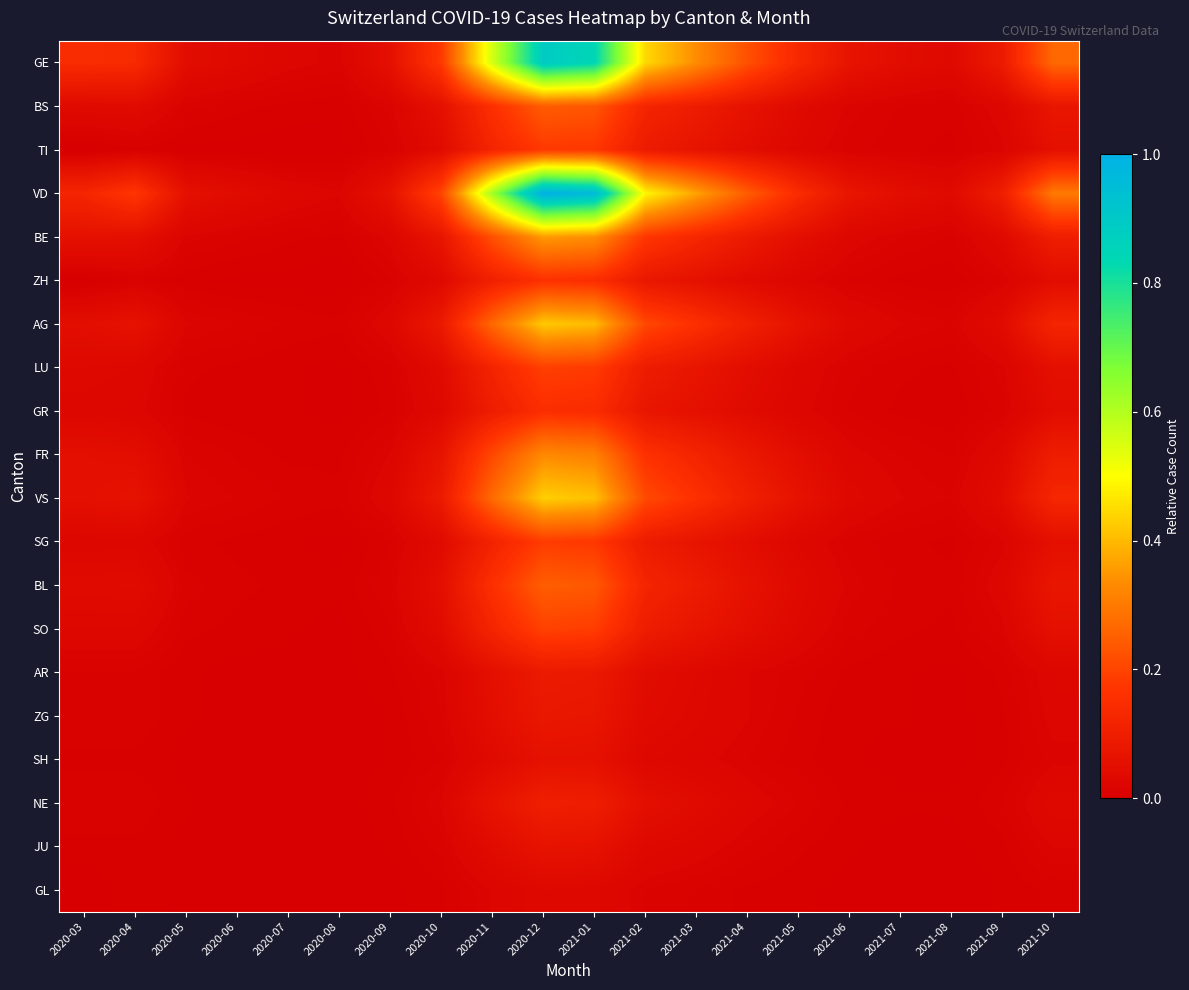

Reading left to right, transcribe all the data shown in this chart.

GE: 2020-03=0.1	2020-04=0.1	2020-05=0.0	2020-06=0.0	2020-07=0.0	2020-08=0.0	2020-09=0.1	2020-10=0.2	2020-11=0.6	2020-12=0.9	2021-01=0.8	2021-02=0.4	2021-03=0.3	2021-04=0.2	2021-05=0.1	2021-06=0.1	2021-07=0.0	2021-08=0.0	2021-09=0.1	2021-10=0.3
BS: 2020-03=0.0	2020-04=0.0	2020-05=0.0	2020-06=0.0	2020-07=0.0	2020-08=0.0	2020-09=0.0	2020-10=0.1	2020-11=0.2	2020-12=0.2	2021-01=0.2	2021-02=0.1	2021-03=0.1	2021-04=0.1	2021-05=0.0	2021-06=0.0	2021-07=0.0	2021-08=0.0	2021-09=0.0	2021-10=0.1
TI: 2020-03=0.0	2020-04=0.0	2020-05=0.0	2020-06=0.0	2020-07=0.0	2020-08=0.0	2020-09=0.0	2020-10=0.0	2020-11=0.1	2020-12=0.2	2021-01=0.2	2021-02=0.1	2021-03=0.1	2021-04=0.0	2021-05=0.0	2021-06=0.0	2021-07=0.0	2021-08=0.0	2021-09=0.0	2021-10=0.1
VD: 2020-03=0.1	2020-04=0.2	2020-05=0.1	2020-06=0.0	2020-07=0.0	2020-08=0.0	2020-09=0.1	2020-10=0.2	2020-11=0.6	2020-12=1.0	2021-01=1.0	2021-02=0.5	2021-03=0.4	2021-04=0.2	2021-05=0.1	2021-06=0.1	2021-07=0.0	2021-08=0.0	2021-09=0.1	2021-10=0.3
BE: 2020-03=0.1	2020-04=0.1	2020-05=0.0	2020-06=0.0	2020-07=0.0	2020-08=0.0	2020-09=0.0	2020-10=0.1	2020-11=0.2	2020-12=0.4	2021-01=0.3	2021-02=0.2	2021-03=0.1	2021-04=0.1	2021-05=0.1	2021-06=0.0	2021-07=0.0	2021-08=0.0	2021-09=0.0	2021-10=0.1
ZH: 2020-03=0.0	2020-04=0.0	2020-05=0.0	2020-06=0.0	2020-07=0.0	2020-08=0.0	2020-09=0.0	2020-10=0.0	2020-11=0.1	2020-12=0.2	2021-01=0.2	2021-02=0.1	2021-03=0.1	2021-04=0.0	2021-05=0.0	2021-06=0.0	2021-07=0.0	2021-08=0.0	2021-09=0.0	2021-10=0.0
AG: 2020-03=0.0	2020-04=0.1	2020-05=0.0	2020-06=0.0	2020-07=0.0	2020-08=0.0	2020-09=0.0	2020-10=0.1	2020-11=0.3	2020-12=0.4	2021-01=0.4	2021-02=0.2	2021-03=0.2	2021-04=0.1	2021-05=0.1	2021-06=0.0	2021-07=0.0	2021-08=0.0	2021-09=0.0	2021-10=0.1
LU: 2020-03=0.0	2020-04=0.0	2020-05=0.0	2020-06=0.0	2020-07=0.0	2020-08=0.0	2020-09=0.0	2020-10=0.0	2020-11=0.1	2020-12=0.2	2021-01=0.2	2021-02=0.1	2021-03=0.1	2021-04=0.0	2021-05=0.0	2021-06=0.0	2021-07=0.0	2021-08=0.0	2021-09=0.0	2021-10=0.1
GR: 2020-03=0.0	2020-04=0.0	2020-05=0.0	2020-06=0.0	2020-07=0.0	2020-08=0.0	2020-09=0.0	2020-10=0.0	2020-11=0.1	2020-12=0.2	2021-01=0.1	2021-02=0.1	2021-03=0.1	2021-04=0.0	2021-05=0.0	2021-06=0.0	2021-07=0.0	2021-08=0.0	2021-09=0.0	2021-10=0.0
FR: 2020-03=0.1	2020-04=0.0	2020-05=0.0	2020-06=0.0	2020-07=0.0	2020-08=0.0	2020-09=0.0	2020-10=0.1	2020-11=0.2	2020-12=0.3	2021-01=0.3	2021-02=0.2	2021-03=0.1	2021-04=0.1	2021-05=0.0	2021-06=0.0	2021-07=0.0	2021-08=0.0	2021-09=0.0	2021-10=0.1
VS: 2020-03=0.1	2020-04=0.1	2020-05=0.0	2020-06=0.0	2020-07=0.0	2020-08=0.0	2020-09=0.0	2020-10=0.1	2020-11=0.3	2020-12=0.4	2021-01=0.4	2021-02=0.2	2021-03=0.2	2021-04=0.1	2021-05=0.1	2021-06=0.0	2021-07=0.0	2021-08=0.0	2021-09=0.0	2021-10=0.1
SG: 2020-03=0.0	2020-04=0.0	2020-05=0.0	2020-06=0.0	2020-07=0.0	2020-08=0.0	2020-09=0.0	2020-10=0.0	2020-11=0.1	2020-12=0.2	2021-01=0.2	2021-02=0.1	2021-03=0.1	2021-04=0.0	2021-05=0.0	2021-06=0.0	2021-07=0.0	2021-08=0.0	2021-09=0.0	2021-10=0.1
BL: 2020-03=0.0	2020-04=0.0	2020-05=0.0	2020-06=0.0	2020-07=0.0	2020-08=0.0	2020-09=0.0	2020-10=0.1	2020-11=0.2	2020-12=0.2	2021-01=0.2	2021-02=0.1	2021-03=0.1	2021-04=0.1	2021-05=0.0	2021-06=0.0	2021-07=0.0	2021-08=0.0	2021-09=0.0	2021-10=0.1
SO: 2020-03=0.0	2020-04=0.0	2020-05=0.0	2020-06=0.0	2020-07=0.0	2020-08=0.0	2020-09=0.0	2020-10=0.0	2020-11=0.1	2020-12=0.2	2021-01=0.2	2021-02=0.1	2021-03=0.1	2021-04=0.0	2021-05=0.0	2021-06=0.0	2021-07=0.0	2021-08=0.0	2021-09=0.0	2021-10=0.1
AR: 2020-03=0.0	2020-04=0.0	2020-05=0.0	2020-06=0.0	2020-07=0.0	2020-08=0.0	2020-09=0.0	2020-10=0.0	2020-11=0.1	2020-12=0.1	2021-01=0.1	2021-02=0.0	2021-03=0.0	2021-04=0.0	2021-05=0.0	2021-06=0.0	2021-07=0.0	2021-08=0.0	2021-09=0.0	2021-10=0.0
ZG: 2020-03=0.0	2020-04=0.0	2020-05=0.0	2020-06=0.0	2020-07=0.0	2020-08=0.0	2020-09=0.0	2020-10=0.0	2020-11=0.0	2020-12=0.1	2021-01=0.1	2021-02=0.0	2021-03=0.0	2021-04=0.0	2021-05=0.0	2021-06=0.0	2021-07=0.0	2021-08=0.0	2021-09=0.0	2021-10=0.0
SH: 2020-03=0.0	2020-04=0.0	2020-05=0.0	2020-06=0.0	2020-07=0.0	2020-08=0.0	2020-09=0.0	2020-10=0.0	2020-11=0.0	2020-12=0.1	2021-01=0.1	2021-02=0.0	2021-03=0.0	2021-04=0.0	2021-05=0.0	2021-06=0.0	2021-07=0.0	2021-08=0.0	2021-09=0.0	2021-10=0.0
NE: 2020-03=0.0	2020-04=0.0	2020-05=0.0	2020-06=0.0	2020-07=0.0	2020-08=0.0	2020-09=0.0	2020-10=0.0	2020-11=0.1	2020-12=0.1	2021-01=0.1	2021-02=0.1	2021-03=0.0	2021-04=0.0	2021-05=0.0	2021-06=0.0	2021-07=0.0	2021-08=0.0	2021-09=0.0	2021-10=0.0
JU: 2020-03=0.0	2020-04=0.0	2020-05=0.0	2020-06=0.0	2020-07=0.0	2020-08=0.0	2020-09=0.0	2020-10=0.0	2020-11=0.0	2020-12=0.1	2021-01=0.1	2021-02=0.0	2021-03=0.0	2021-04=0.0	2021-05=0.0	2021-06=0.0	2021-07=0.0	2021-08=0.0	2021-09=0.0	2021-10=0.0
GL: 2020-03=0.0	2020-04=0.0	2020-05=0.0	2020-06=0.0	2020-07=0.0	2020-08=0.0	2020-09=0.0	2020-10=0.0	2020-11=0.0	2020-12=0.0	2021-01=0.0	2021-02=0.0	2021-03=0.0	2021-04=0.0	2021-05=0.0	2021-06=0.0	2021-07=0.0	2021-08=0.0	2021-09=0.0	2021-10=0.0